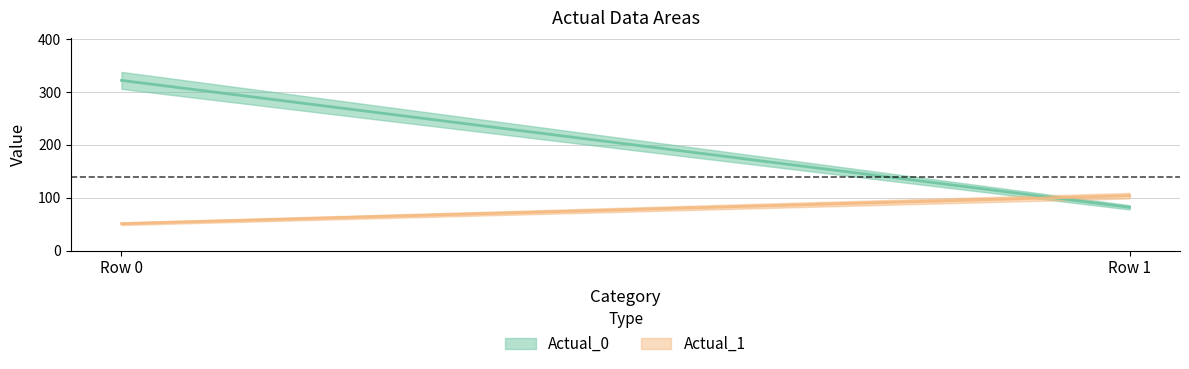

At how many categories does at least one series exceed 61?

2